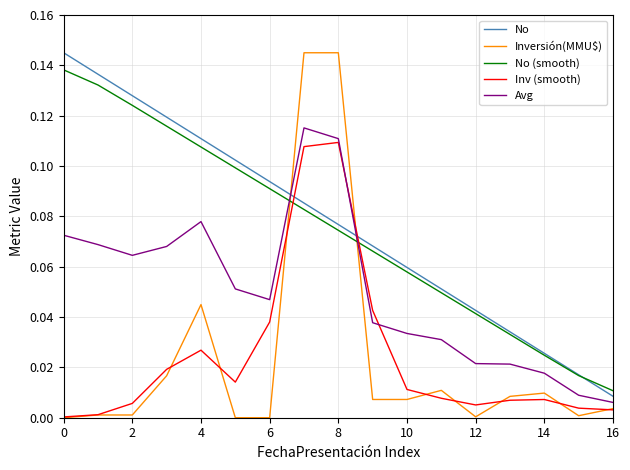

Count the number of categories in the chart.

17